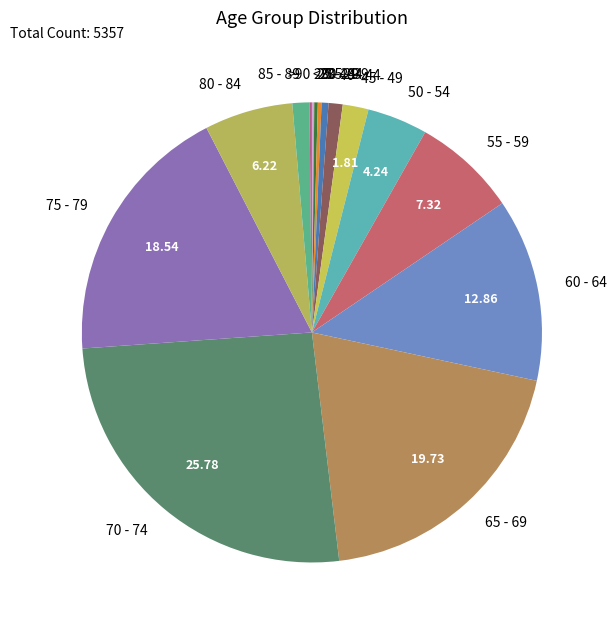

Does any single category account for the majority?

No